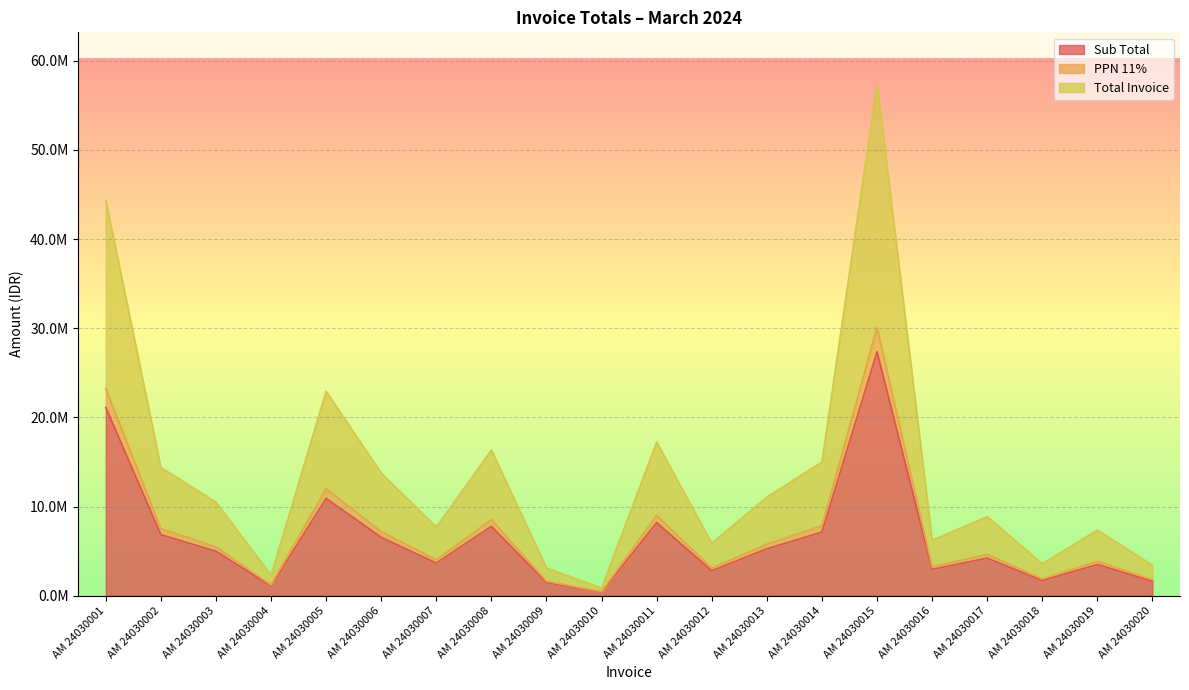

How many distinct data groups are displayed?

3